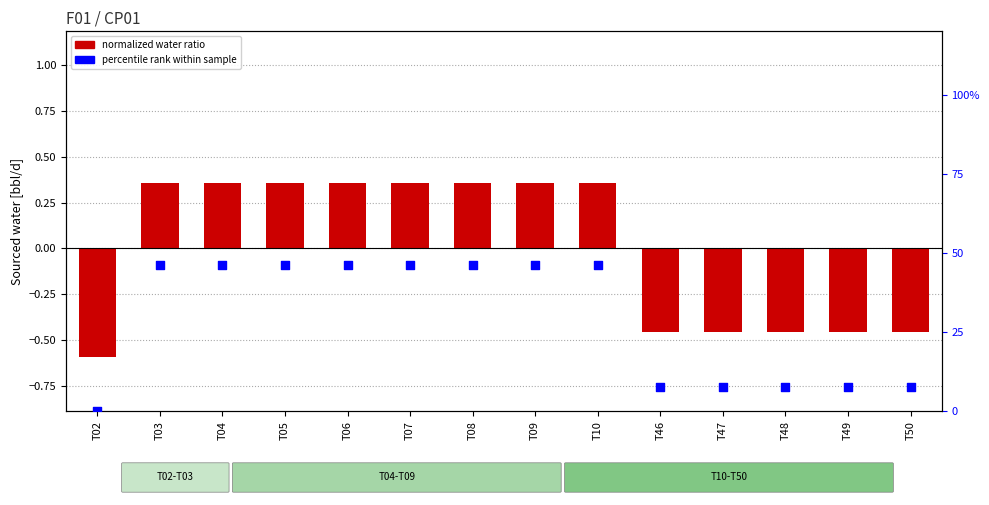

Which series reaches the minimum Y coordinate?

normalized water ratio